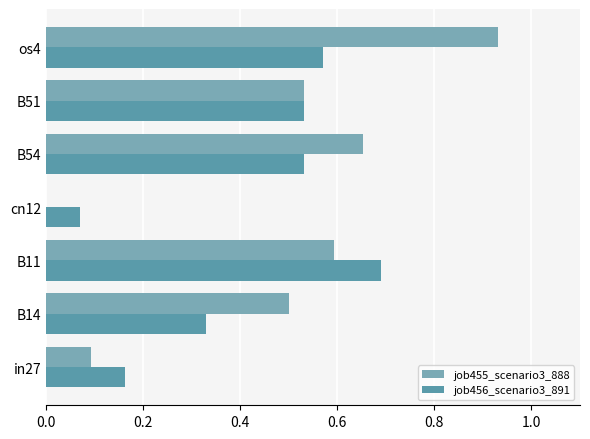

How many series are shown in this chart?

2